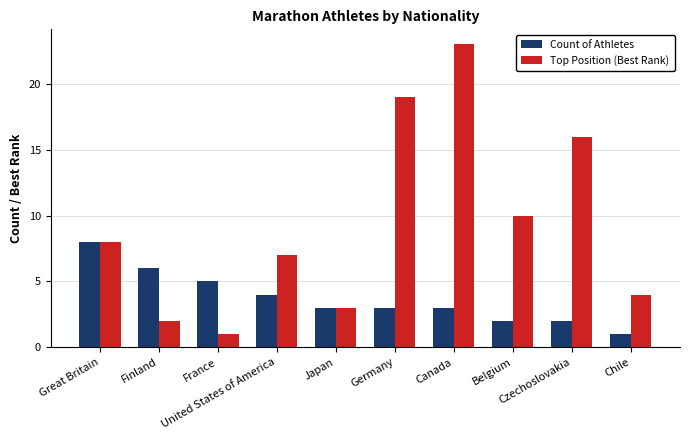

Does the chart contain any negative values?

No